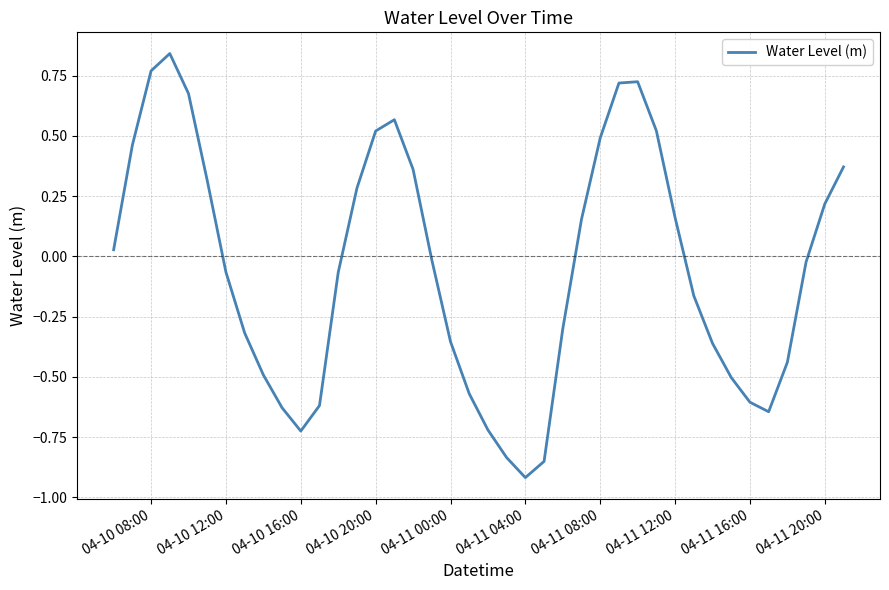

What is the difference between the maximum and minimum values?

1.8